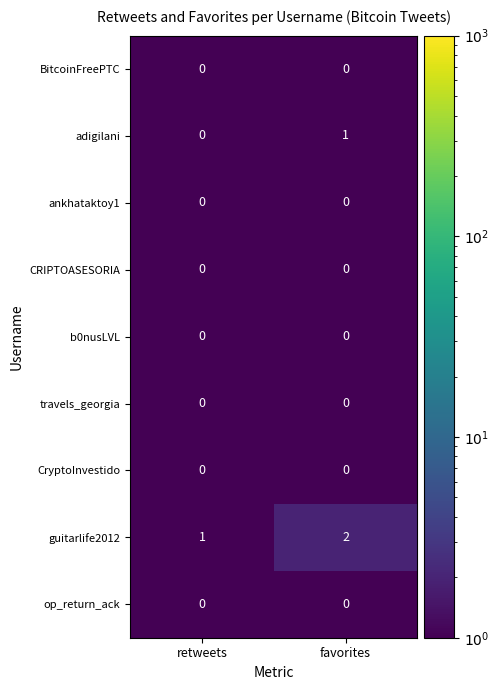

What is the greatest value displayed?

2